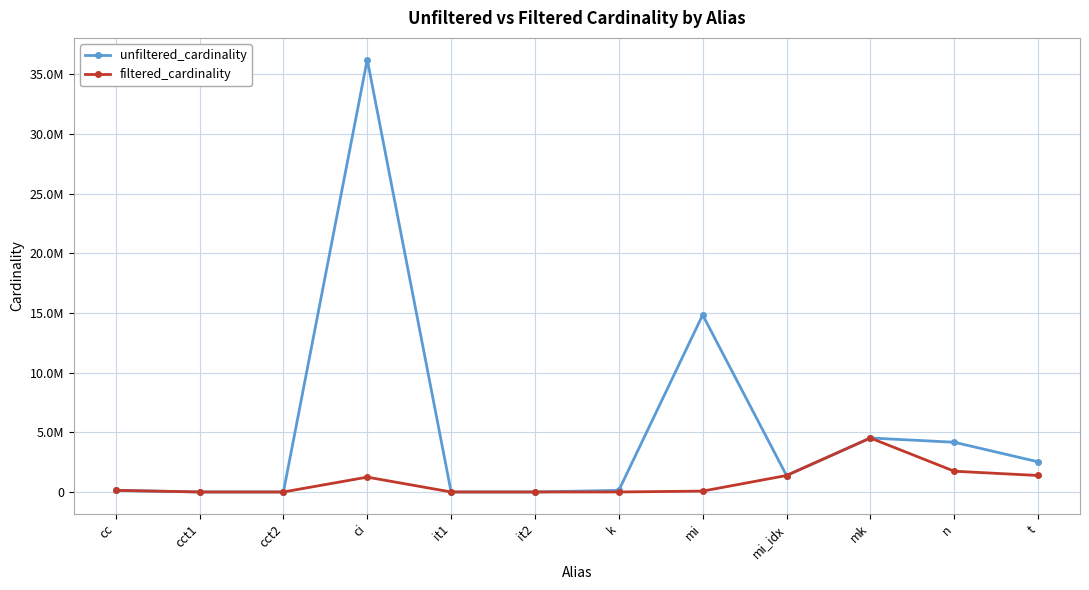

True or false: unfiltered_cardinality and filtered_cardinality cross at least once.

False